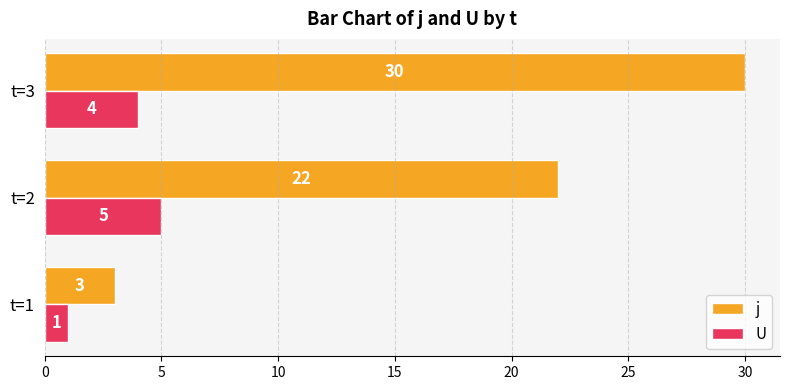

What is the difference between the U values at t=2 and t=1?

4